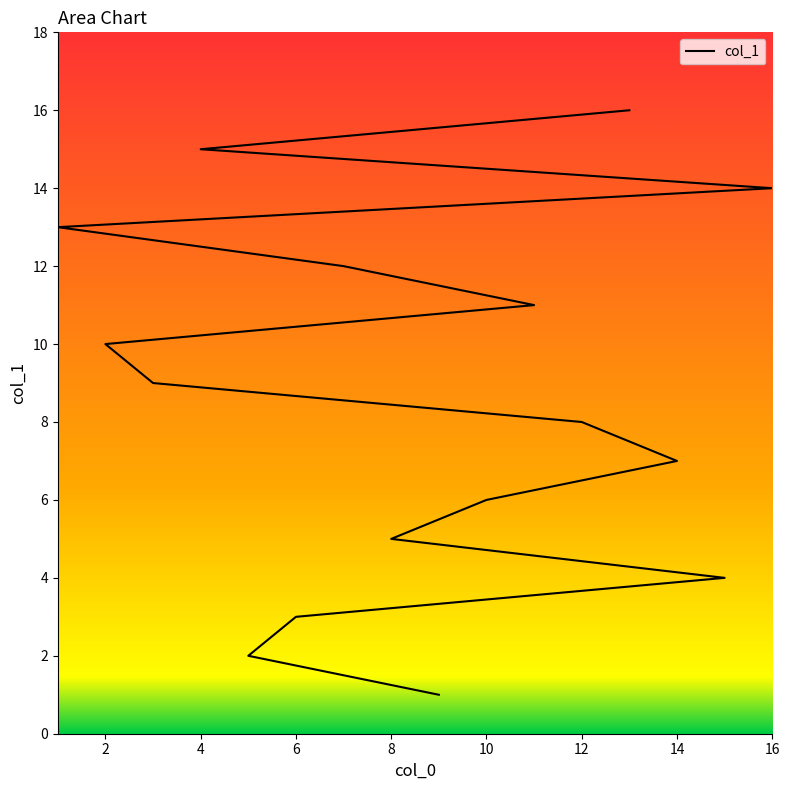

Reading left to right, what are all the values shown in this chart?

1	2	3	4	5	6	7	8	9	10	11	12	13	14	15	16